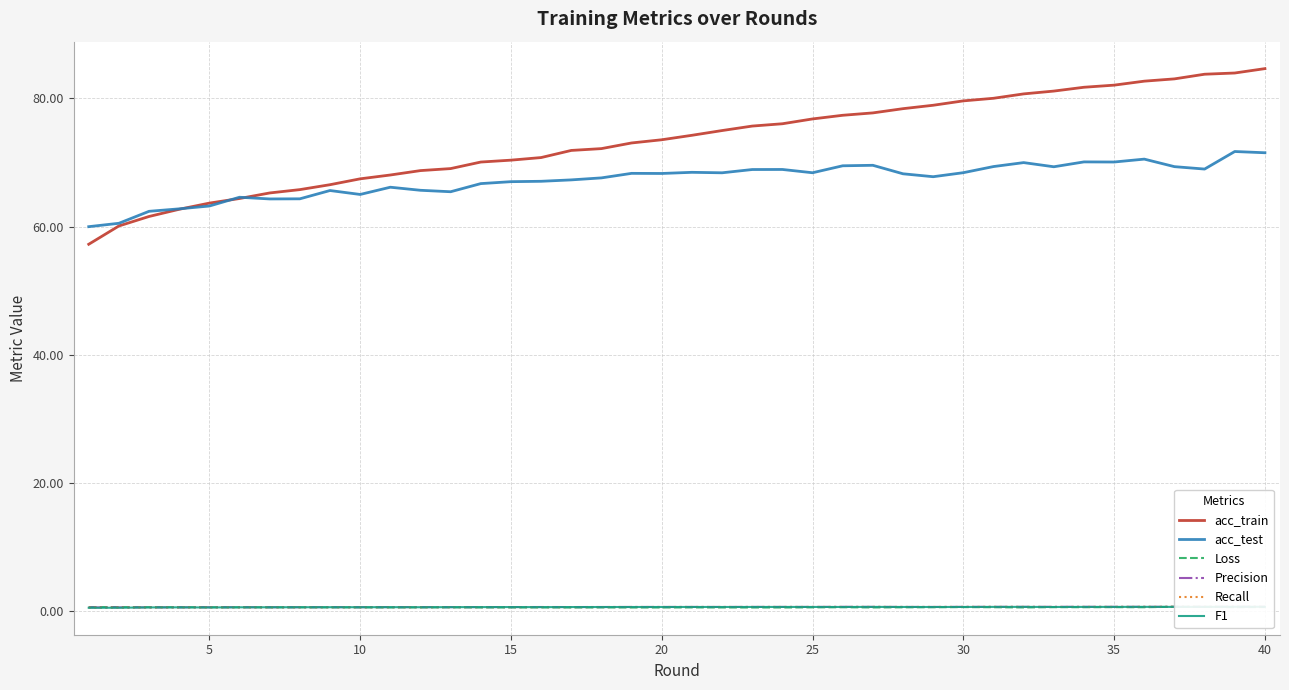

How many interior local valleys does the acc_test series have?

10